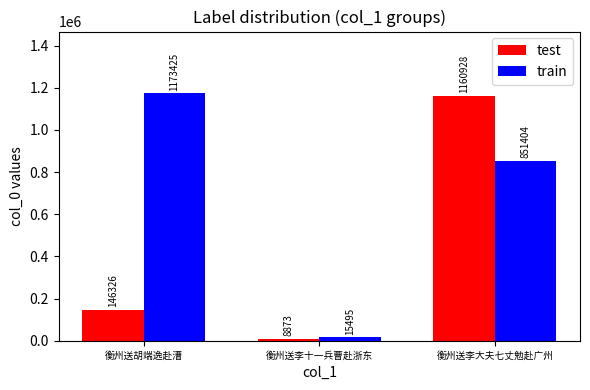

Which category has the lowest value in the test series?

衡州送李十一兵曹赴浙东